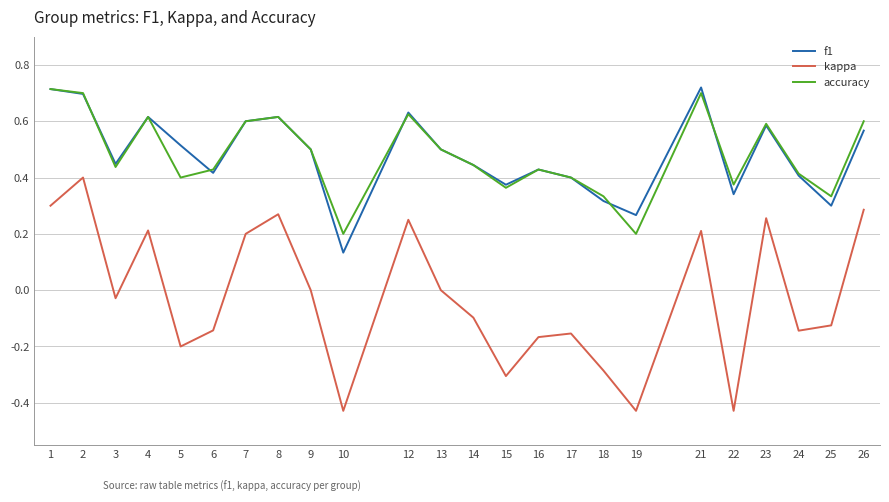

Is the value of f1 at 19 greater than the value of kappa at 4?

Yes